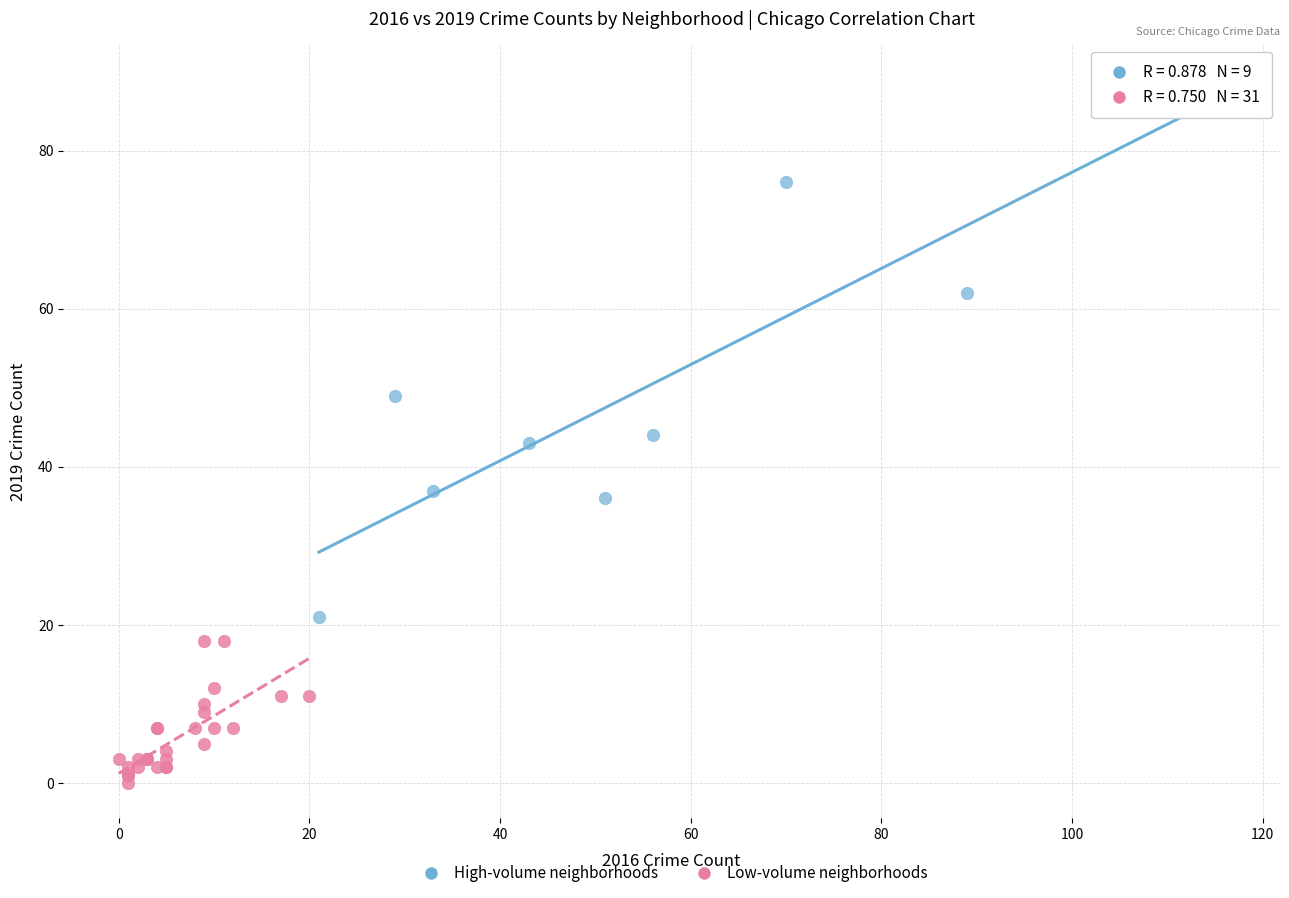

Which series reaches the minimum Y coordinate?

Low-volume neighborhoods